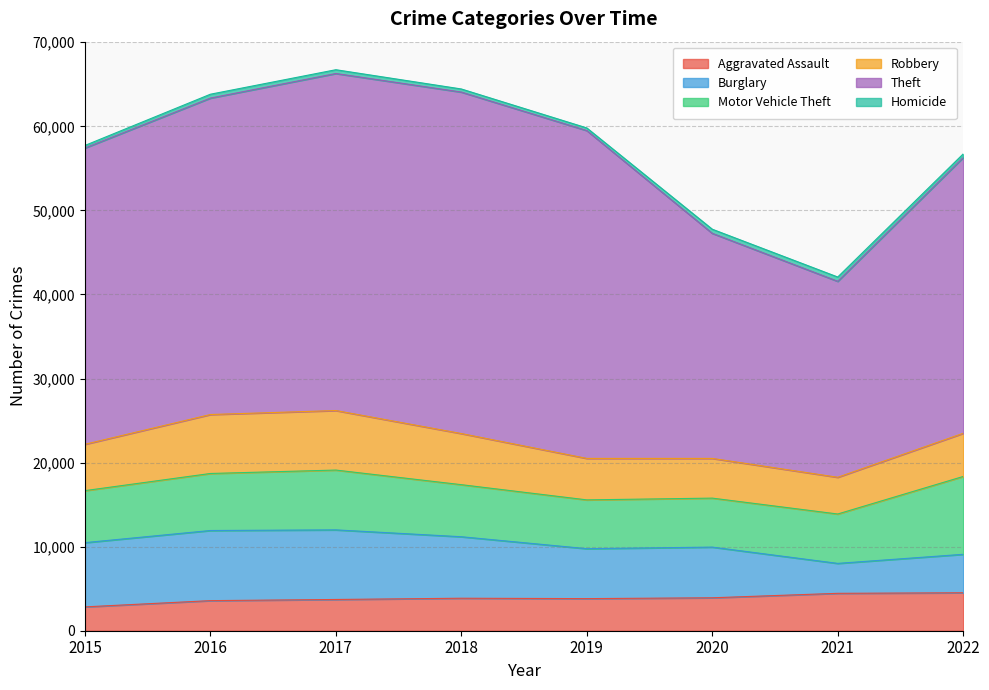

Reading left to right, transcribe all the data shown in this chart.

Aggravated Assault: 2015=2836	2016=3579	2017=3717	2018=3865	2019=3819	2020=3918	2021=4448	2022=4516
Burglary: 2015=7642	2016=8342	2017=8280	2018=7316	2019=5940	2020=6029	2021=3562	2022=4574
Motor Vehicle Theft: 2015=6187	2016=6784	2017=7115	2018=6193	2019=5806	2020=5827	2021=5875	2022=9261
Robbery: 2015=5511	2016=7014	2017=7081	2018=6082	2019=4934	2020=4725	2021=4368	2022=5136
Theft: 2015=35247	2016=37643	2017=40093	2018=40622	2019=38999	2020=26776	2021=23313	2022=32800
Homicide: 2015=303	2016=460	2017=451	2018=369	2019=315	2020=489	2021=512	2022=434